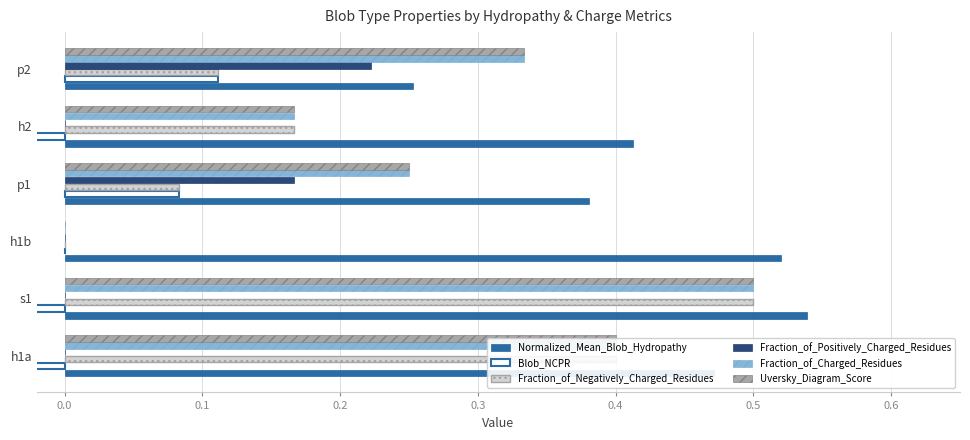

Reading right to left, list all the values displayed in this chart.

Normalized_Mean_Blob_Hydropathy: 0.3	0.4	0.4	0.5	0.5	0.5
Blob_NCPR: 0.1	-0.2	0.1	0.0	-0.5	-0.4
Fraction_of_Negatively_Charged_Residues: 0.1	0.2	0.1	0.0	0.5	0.4
Fraction_of_Positively_Charged_Residues: 0.2	0.0	0.2	0.0	0.0	0.0
Fraction_of_Charged_Residues: 0.3	0.2	0.2	0.0	0.5	0.4
Uversky_Diagram_Score: 0.3	0.2	0.2	0.0	0.5	0.4